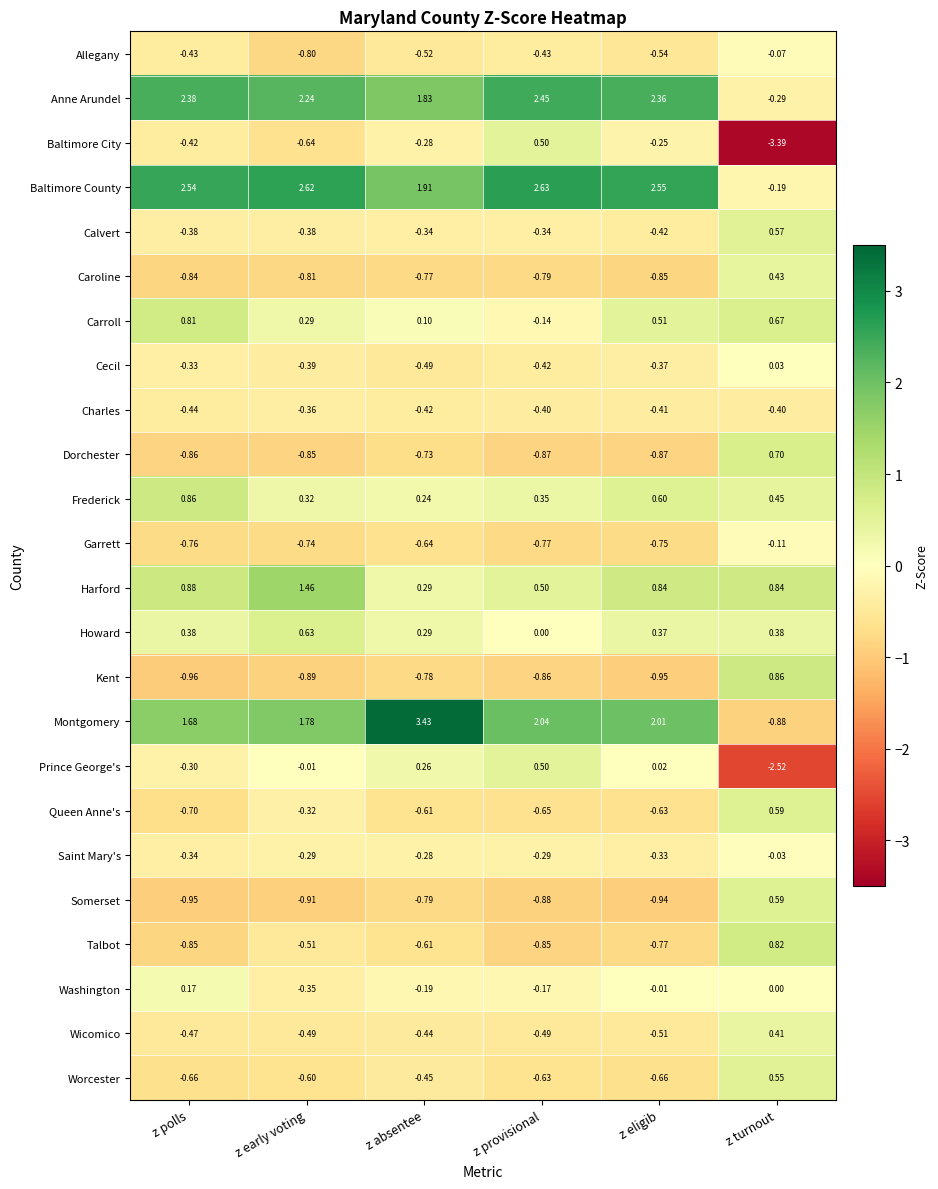

Rank the categories by Anne Arundel value from highest to lowest.

z provisional, z polls, z eligib, z early voting, z absentee, z turnout